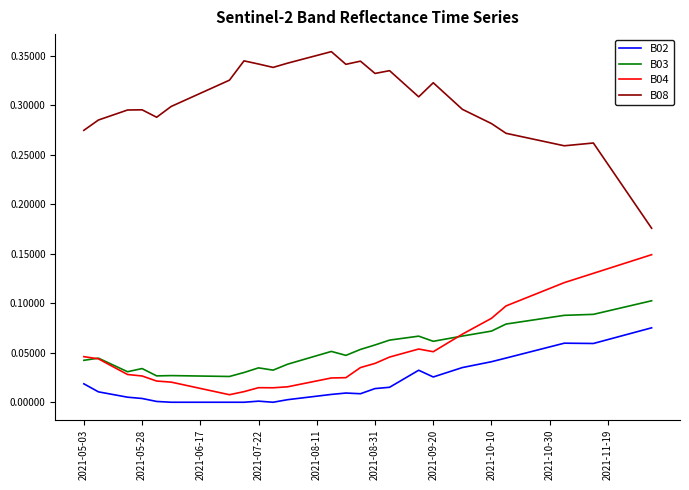

List the series in order of their peak value, highest first.

B08, B04, B03, B02